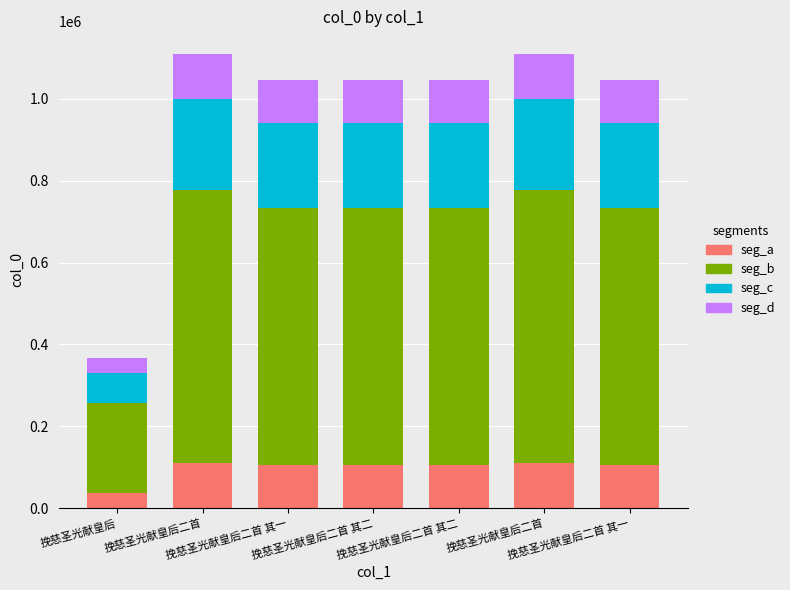

Rank the categories by seg_d value from lowest to highest.

挽慈圣光献皇后, 挽慈圣光献皇后二首 其一, 挽慈圣光献皇后二首 其二, 挽慈圣光献皇后二首 其一, 挽慈圣光献皇后二首 其二, 挽慈圣光献皇后二首, 挽慈圣光献皇后二首